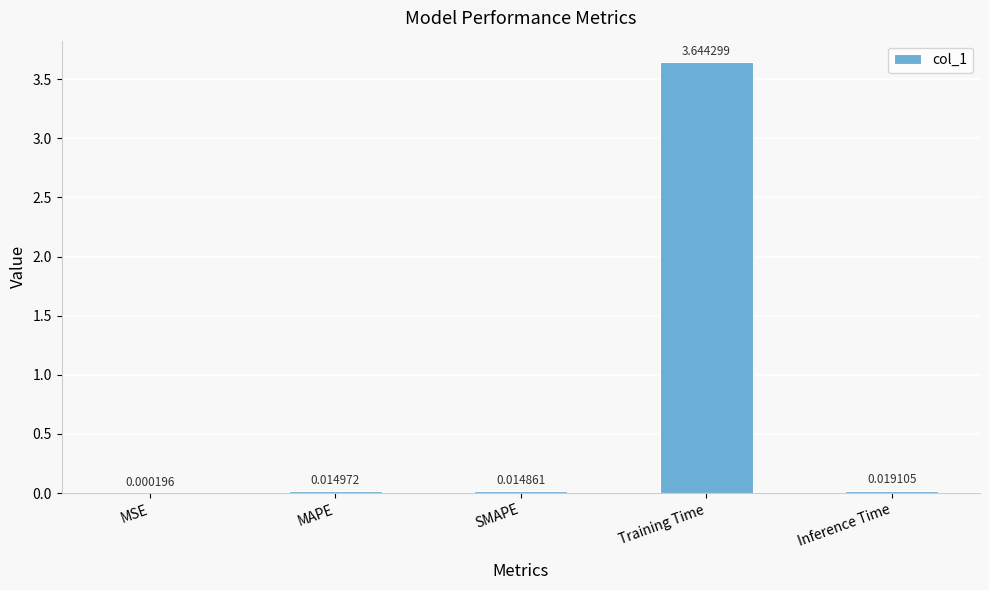

Between MAPE and Inference Time, which is larger?

Inference Time